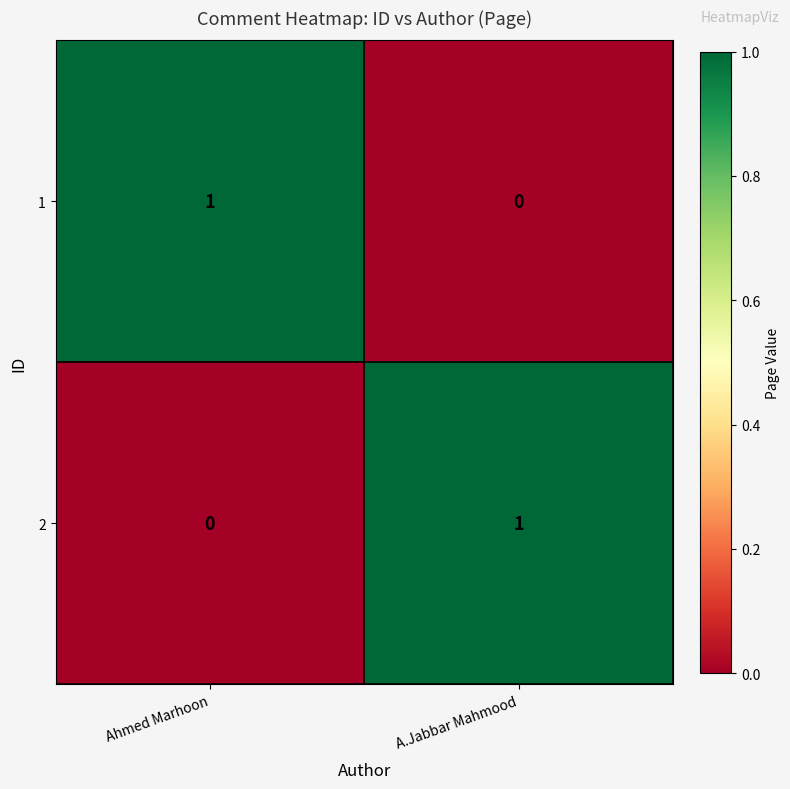

Is the value of 2 at A.Jabbar Mahmood greater than the value of 1 at A.Jabbar Mahmood?

Yes